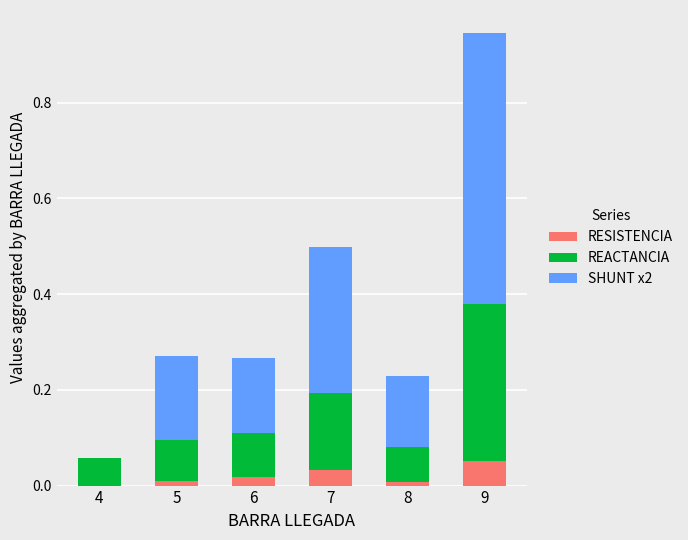

True or false: RESISTENCIA has a value of 0.0 at 4.

True